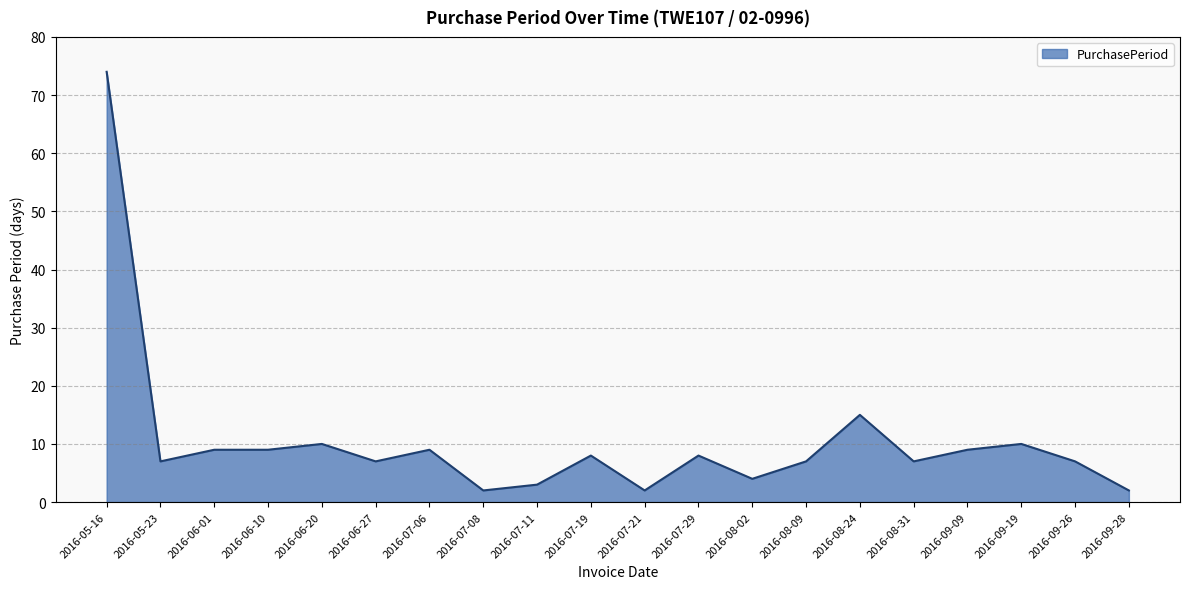

Reading right to left, what are all the values shown in this chart?

2	7	10	9	7	15	7	4	8	2	8	3	2	9	7	10	9	9	7	74